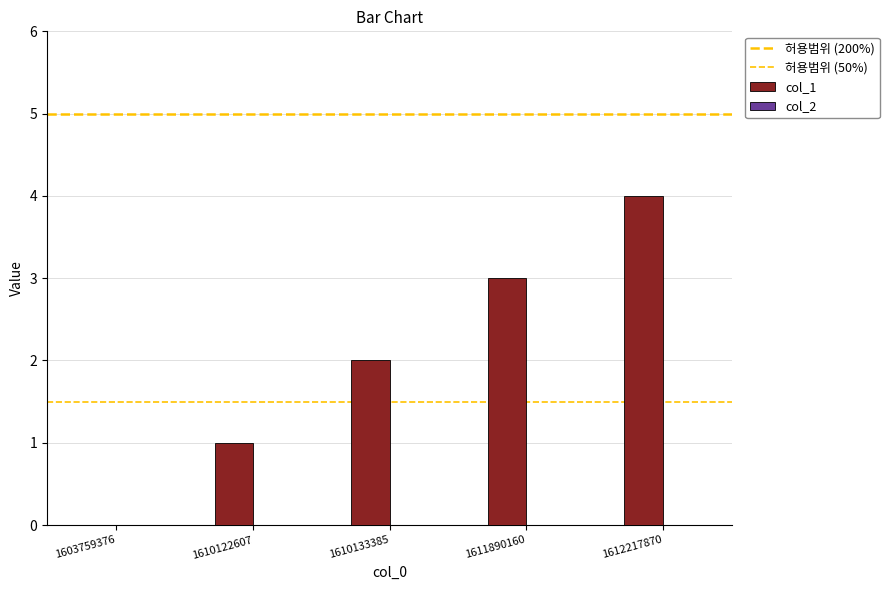

True or false: the data shows 1 at 1610122607.

True